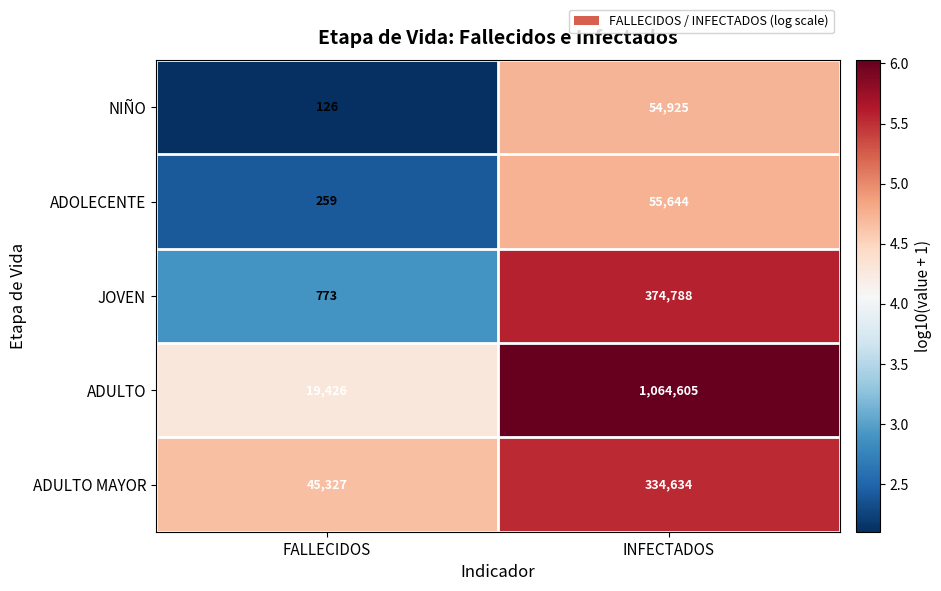

Which series has the largest total across all categories?

ADULTO